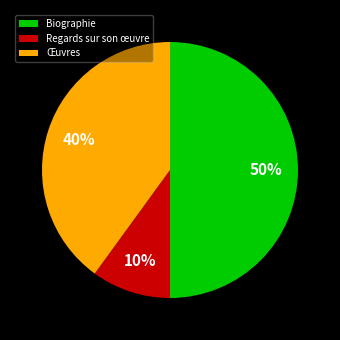

Between Biographie and Regards sur son œuvre, which is larger?

Biographie